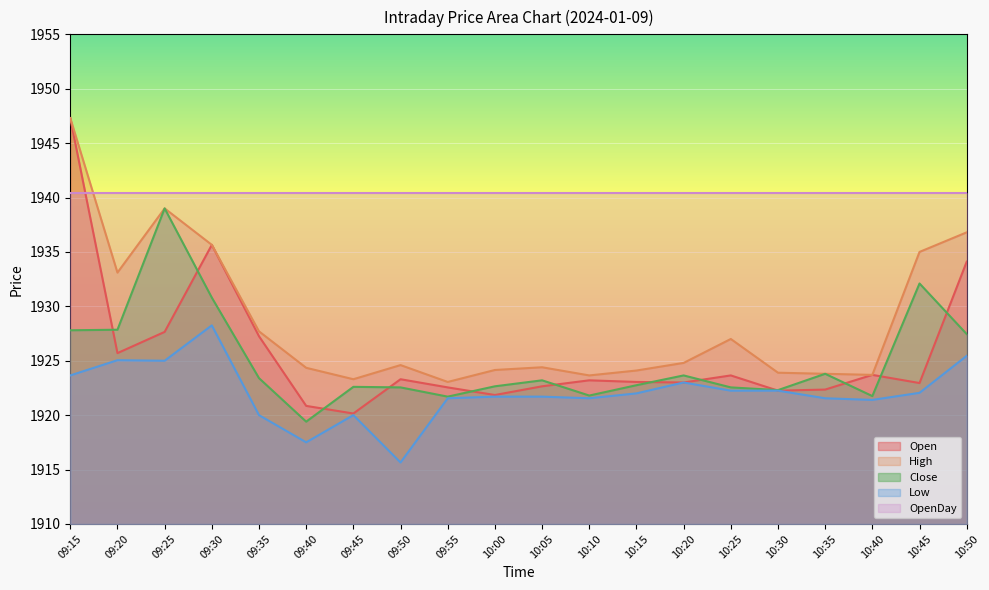

How many intersections are there between Open and Close?

12